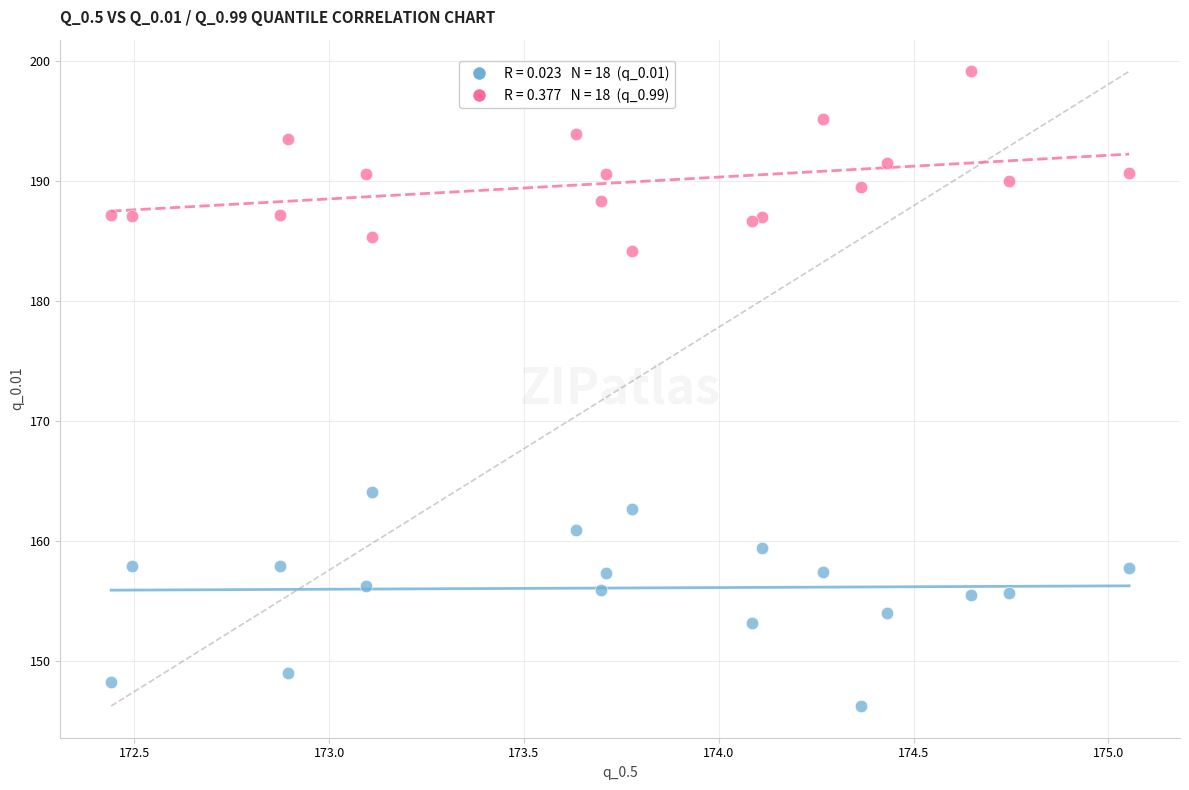

Across all series, what Y value is closest to 172?

164.1